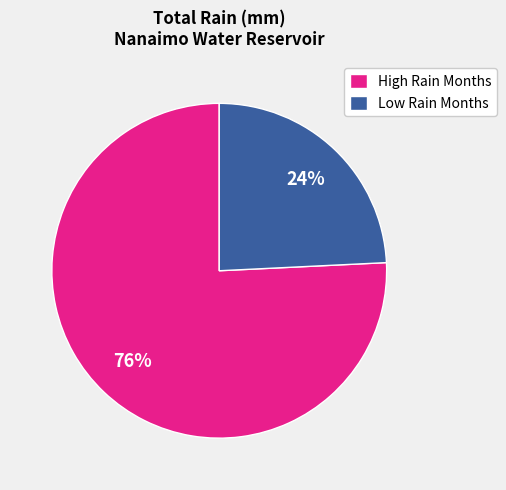

To the nearest percent, what is the difference between the largest and smallest slice percentages?

52%